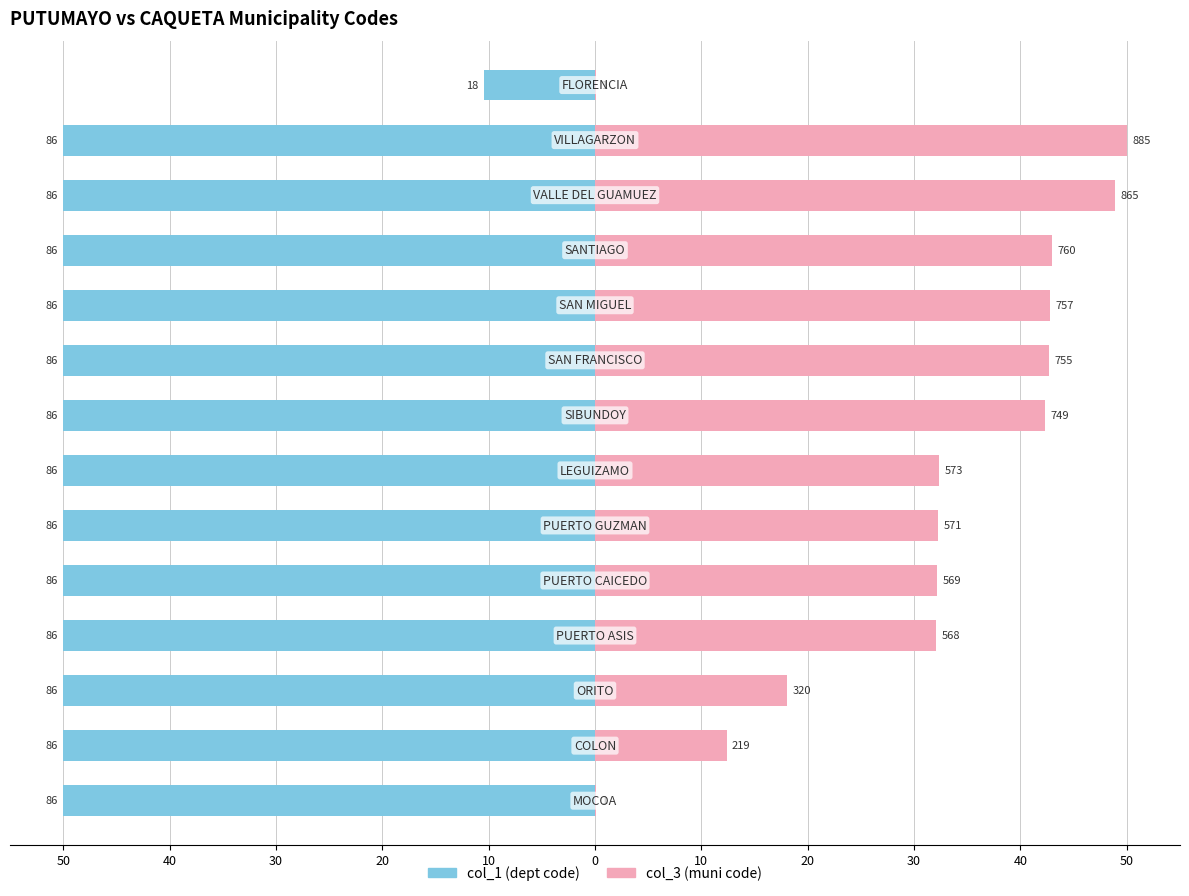

Which series has the largest range (max minus min)?

col_3 (muni code)